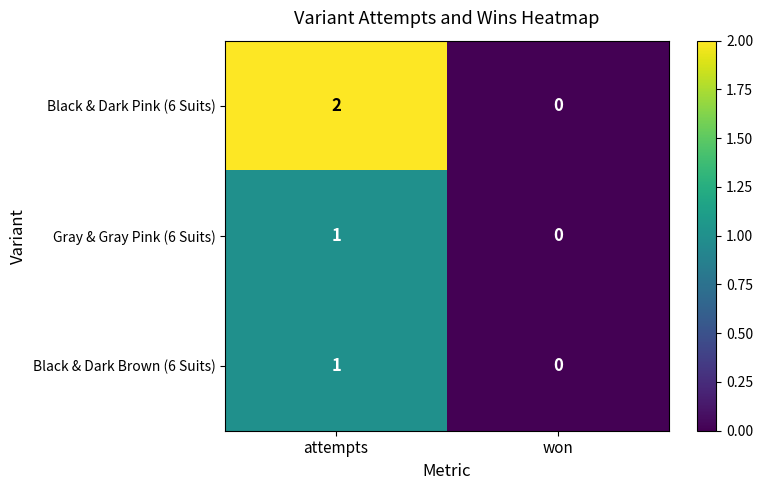

At which category is the sum across all series the highest?

attempts